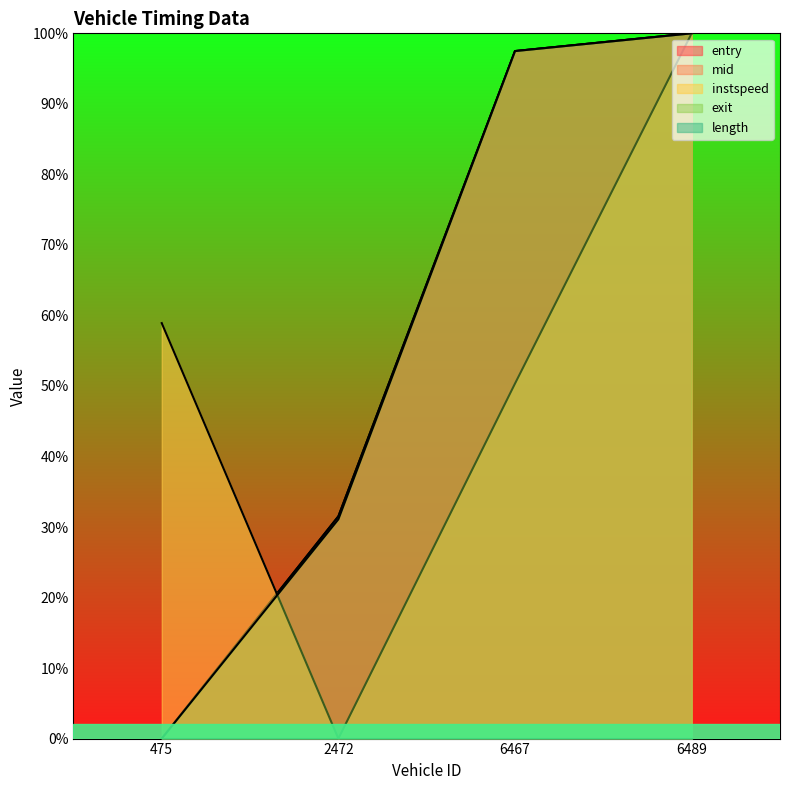

Is it true that entry equals 0.0 at 475?

True